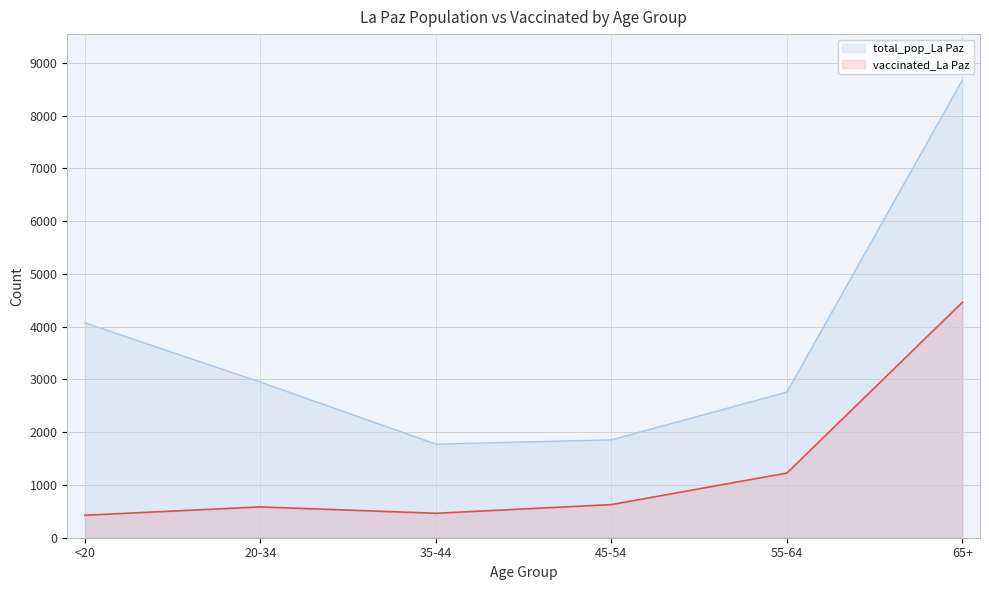

How many lines are shown in the chart?

2